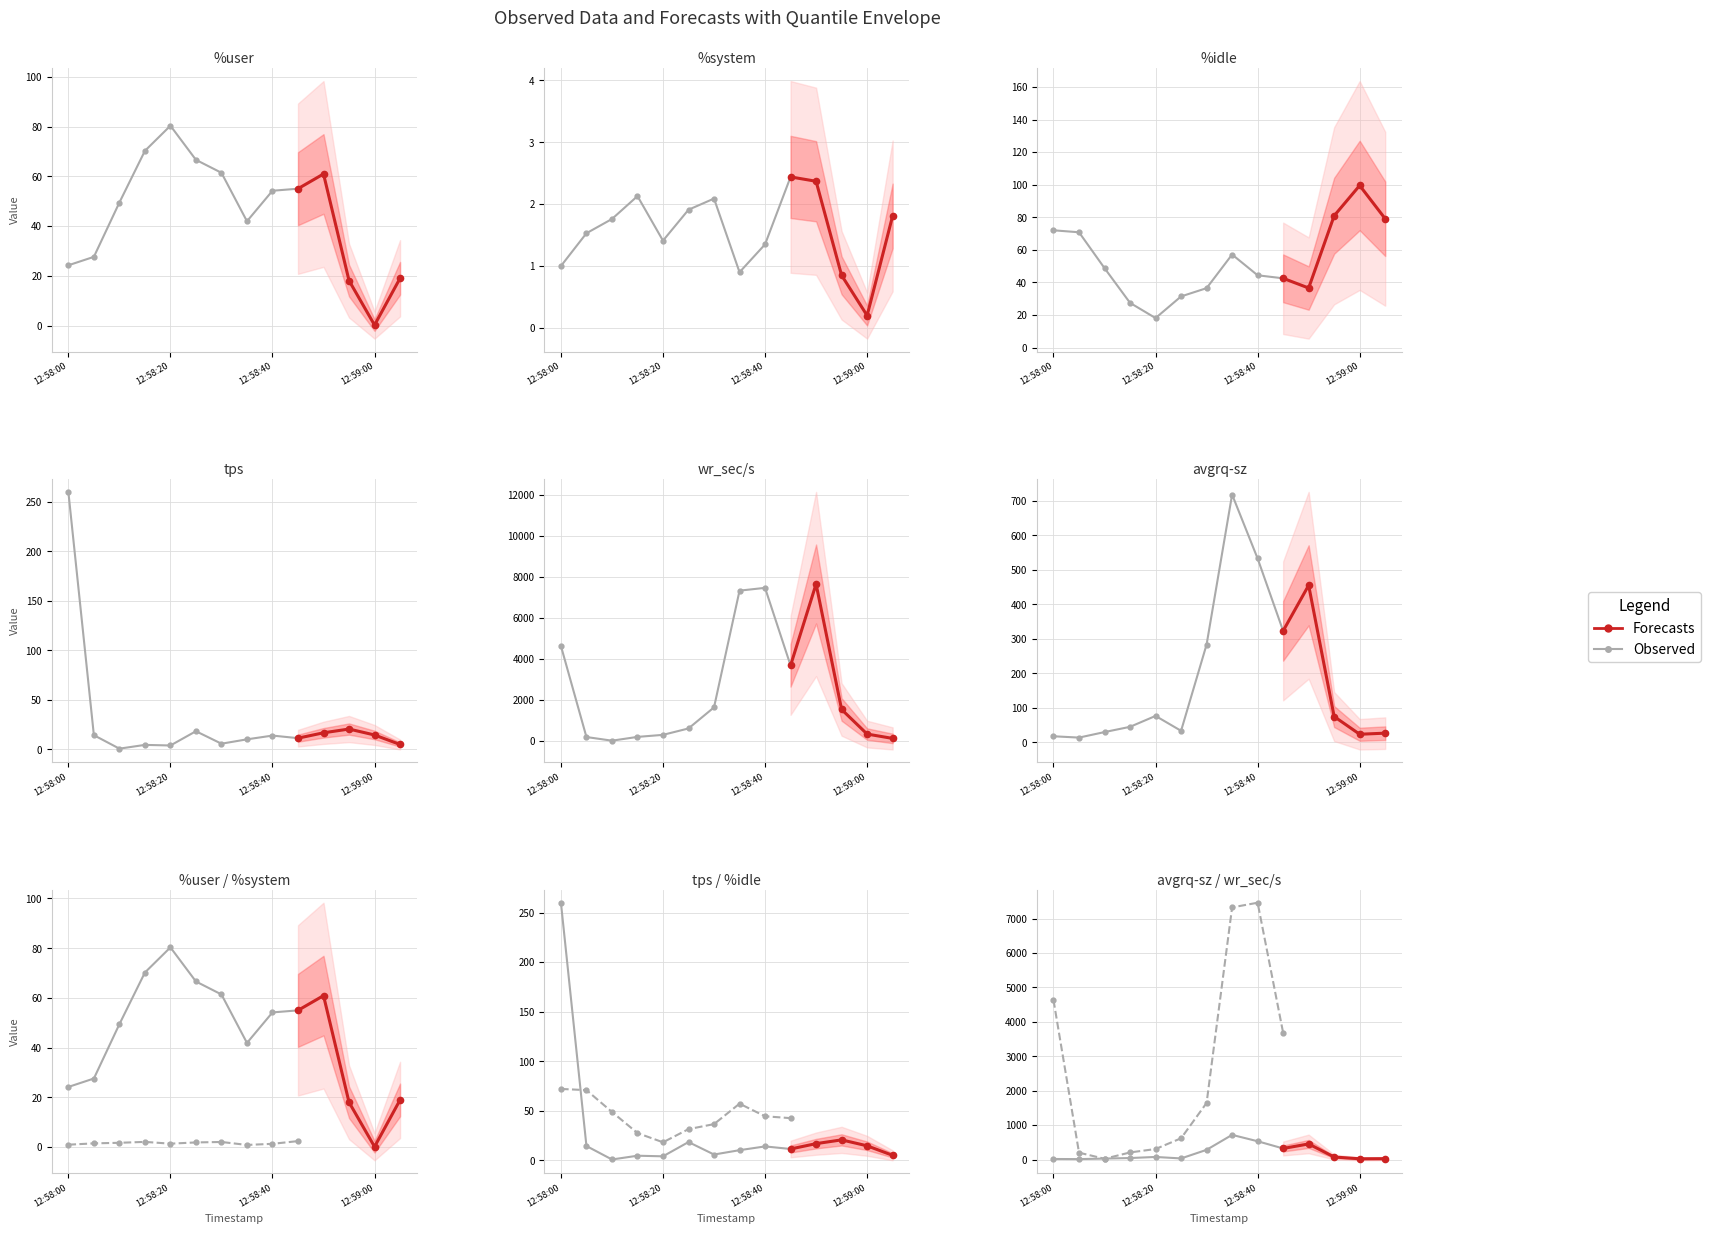

Reading left to right, list all the values displayed in this chart.

%user: 24.2	27.6	49.5	70.2	80.3	66.6	61.4	41.9	54.2	55.0	60.9	18.1	0.2	19.0
%system: 1.0	1.5	1.8	2.1	1.4	1.9	2.1	0.9	1.4	2.4	2.4	0.8	0.2	1.8
%idle: 72.0	70.8	48.8	27.5	18.1	31.4	36.5	57.1	44.4	42.5	36.6	81.0	99.5	79.1
tps: 260.0	14.4	0.8	4.6	4.0	18.4	5.8	10.2	14.0	11.4	16.8	20.6	14.6	5.0
wr_sec/s: 4635.2	201.6	24.0	208.0	307.2	619.2	1644.8	7326.4	7462.4	3684.8	7649.6	1544.0	345.6	134.4
avgrq-sz: 17.8	14.0	30.0	45.2	76.8	33.6	283.6	718.3	533.0	323.2	455.3	75.0	23.7	26.9